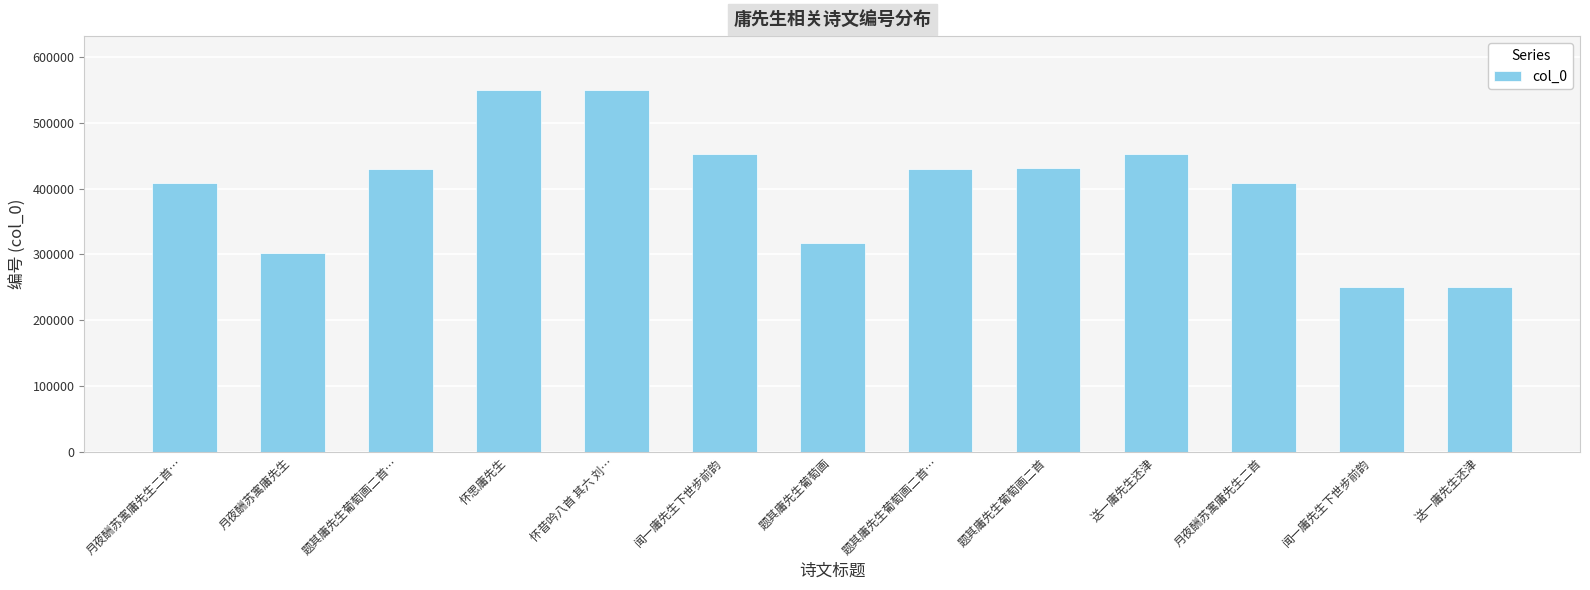

What is the average value?

402241